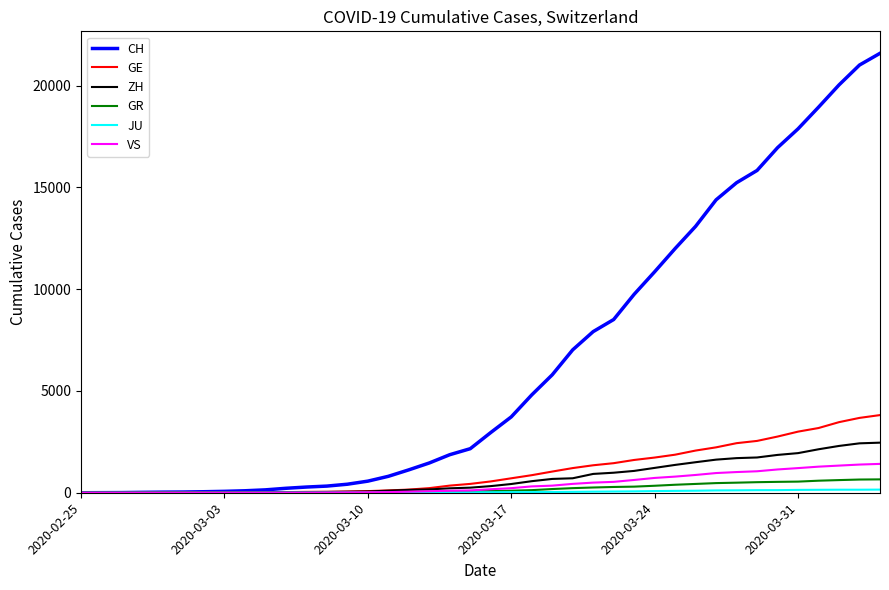

Which series has the widest spread of values?

CH